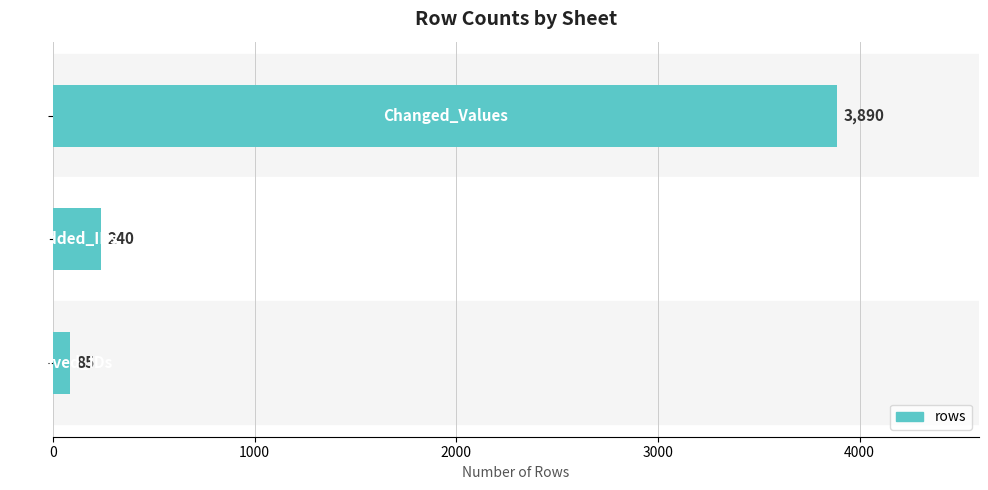

What is the value of the 2nd bar from the top?

240